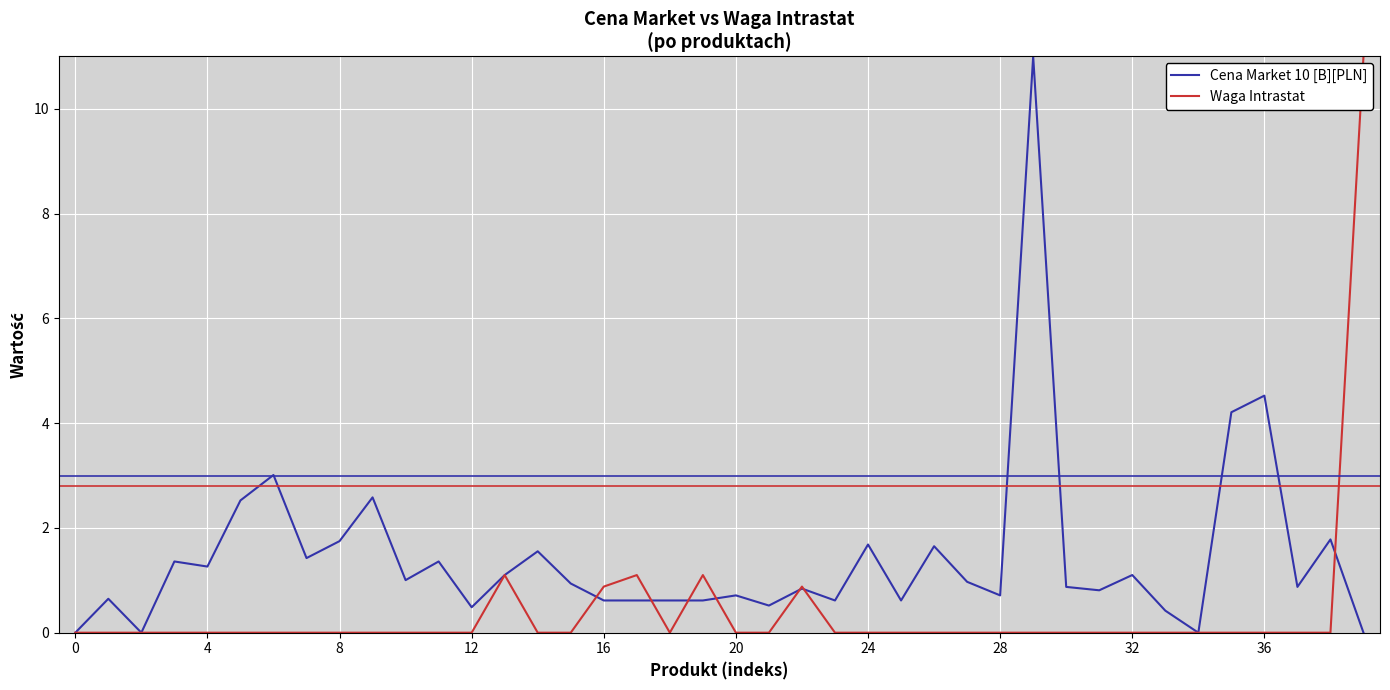

What are all the series names shown in the legend?

Cena Market 10 [B][PLN], Waga Intrastat